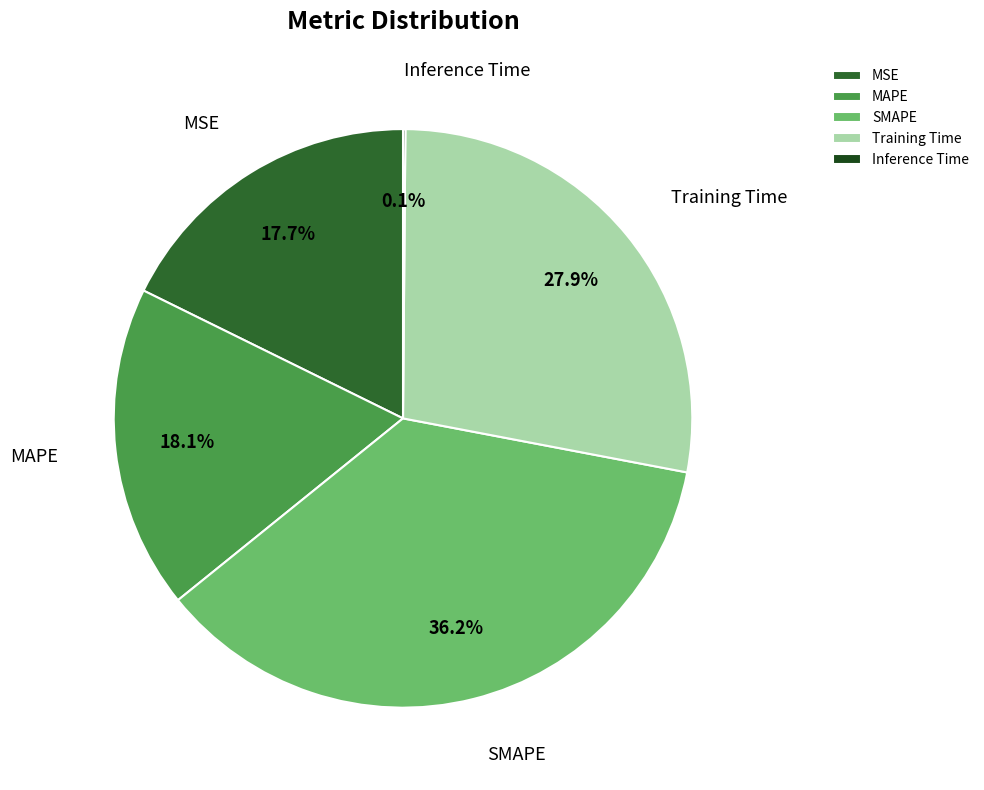

What portion of the pie excludes MSE?

82.3%